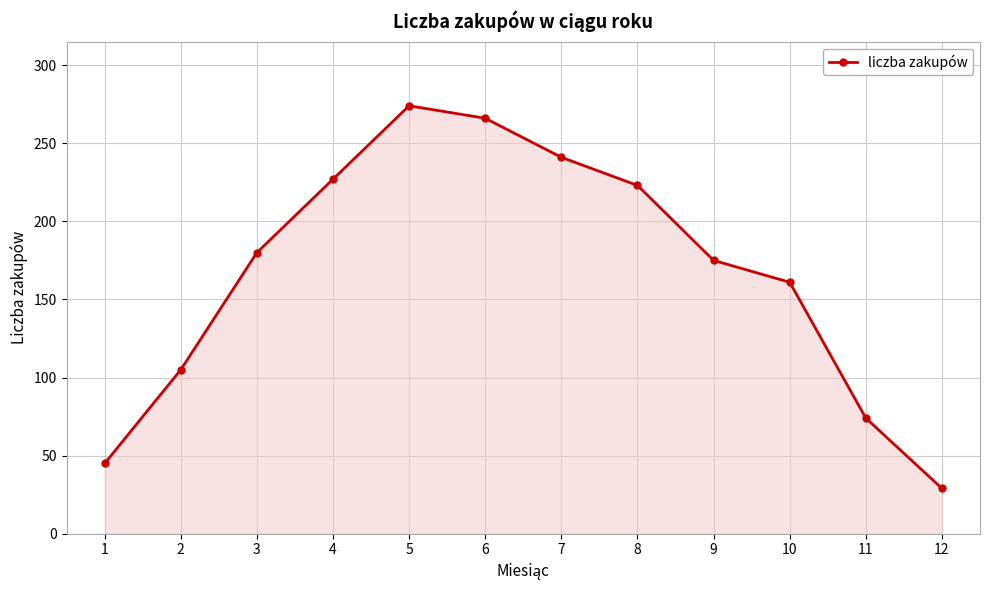

How many lines are shown in the chart?

1